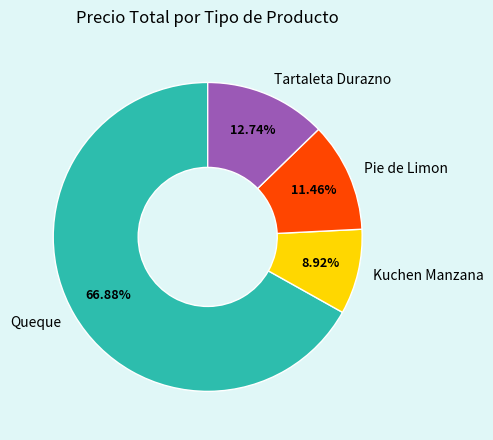

Which category has the biggest portion of the pie?

Queque